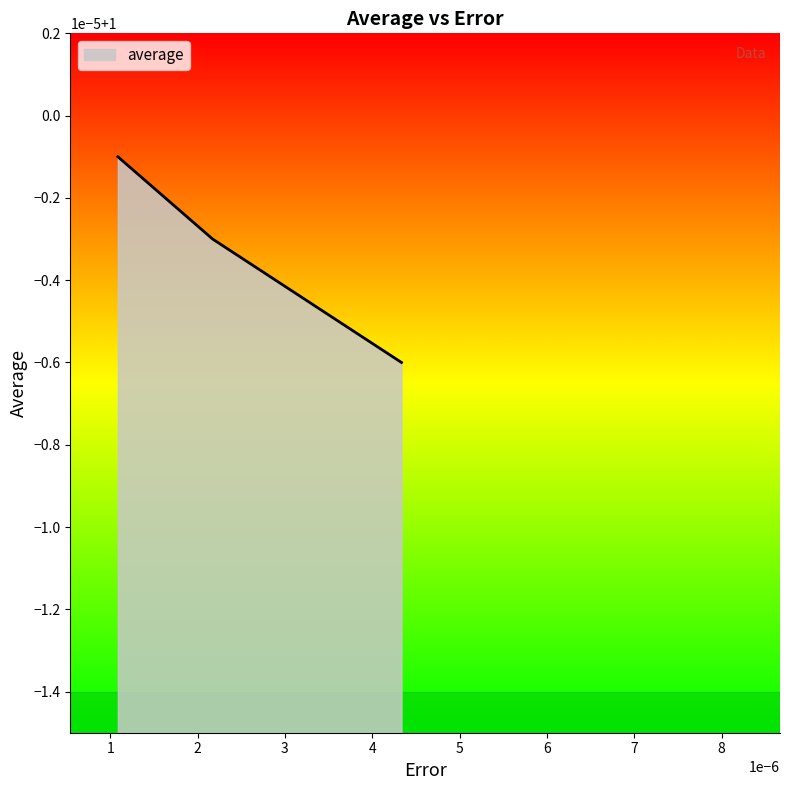

List the labels in order of value, smallest first.

4.33495e-06, 2.17222e-06, 1.0873e-06